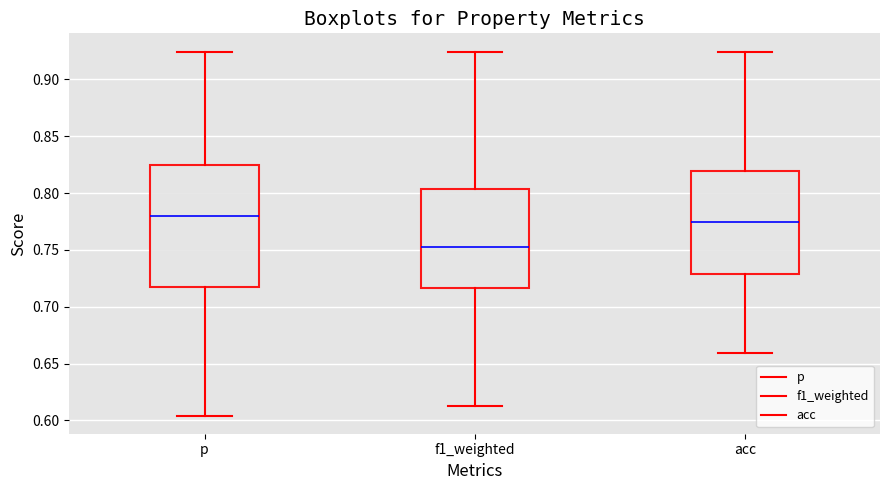

Where does the lower whisker of the box for f1_weighted end on the y-axis? The values are not printed on the chart, so give them approximately, as read against the axis.

0.615